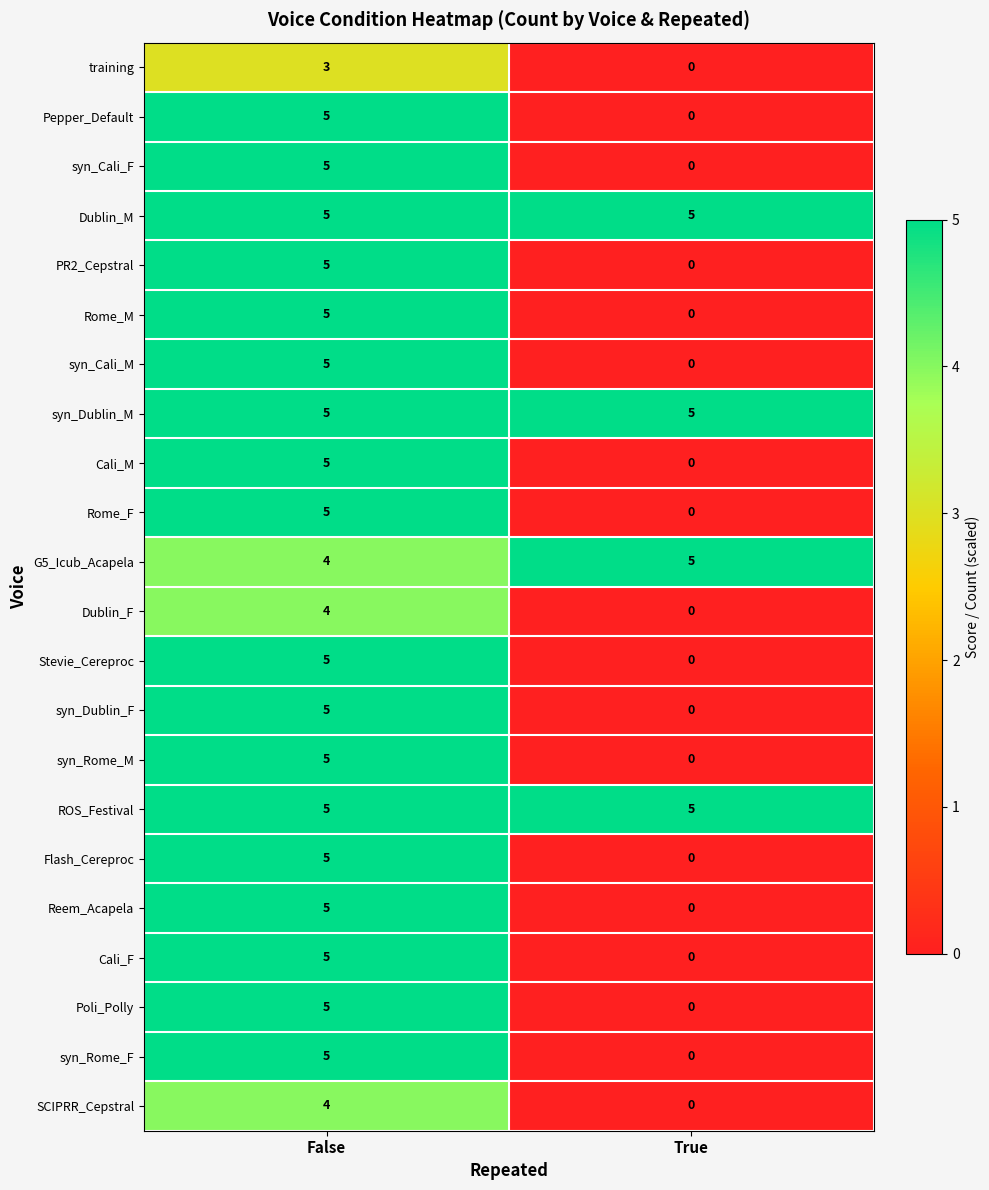

List the labels in order of Poli_Polly value, smallest first.

True, False